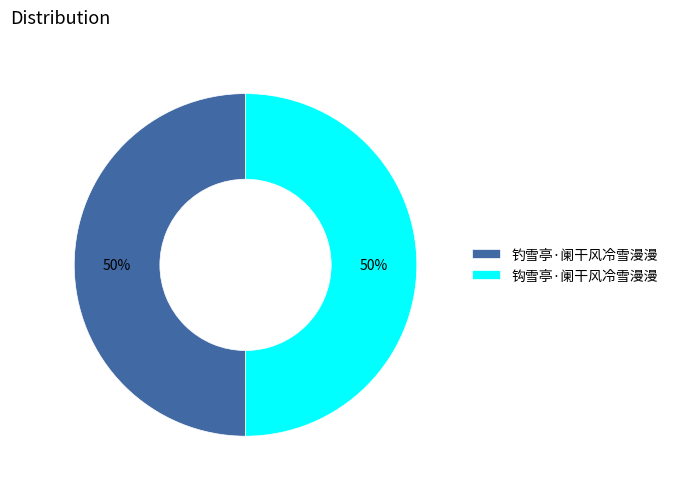

To the nearest percent, what portion does 钩雪亭·阑干风冷雪漫漫 represent?

50%